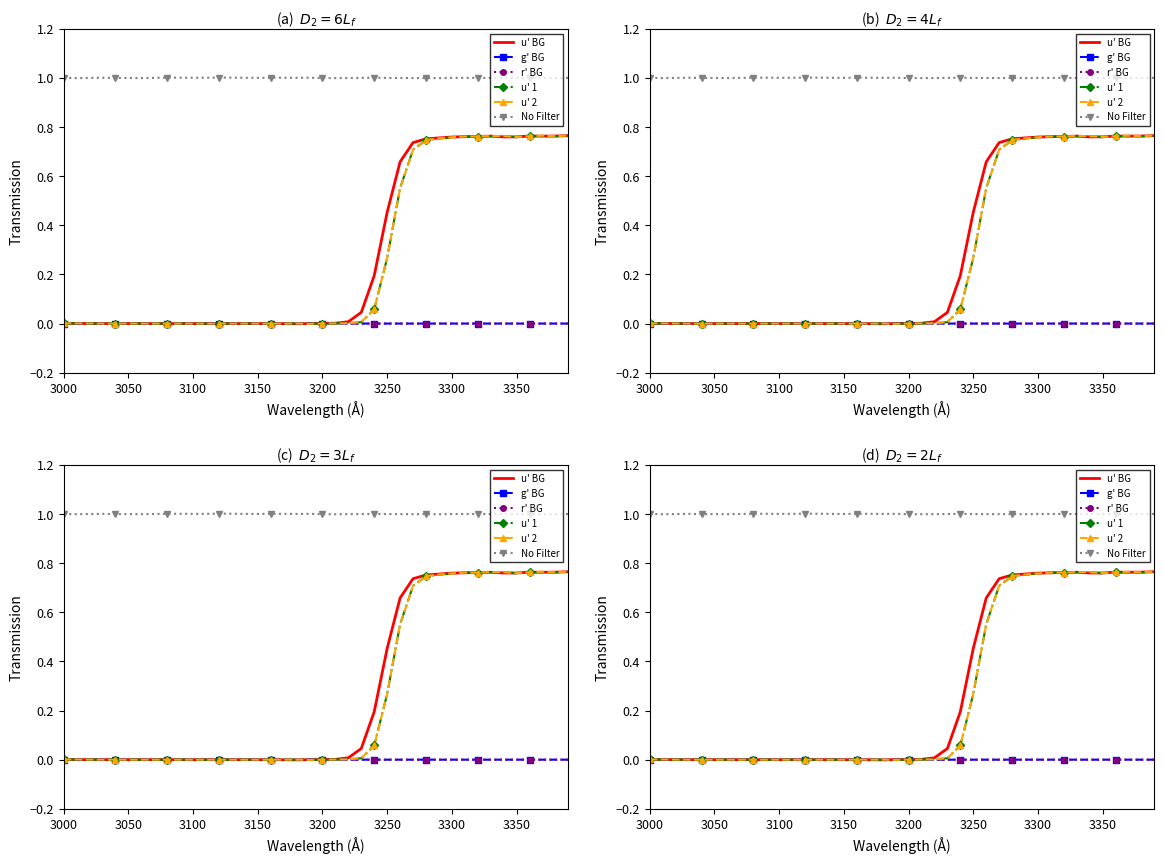

How many lines are shown in the chart?

6